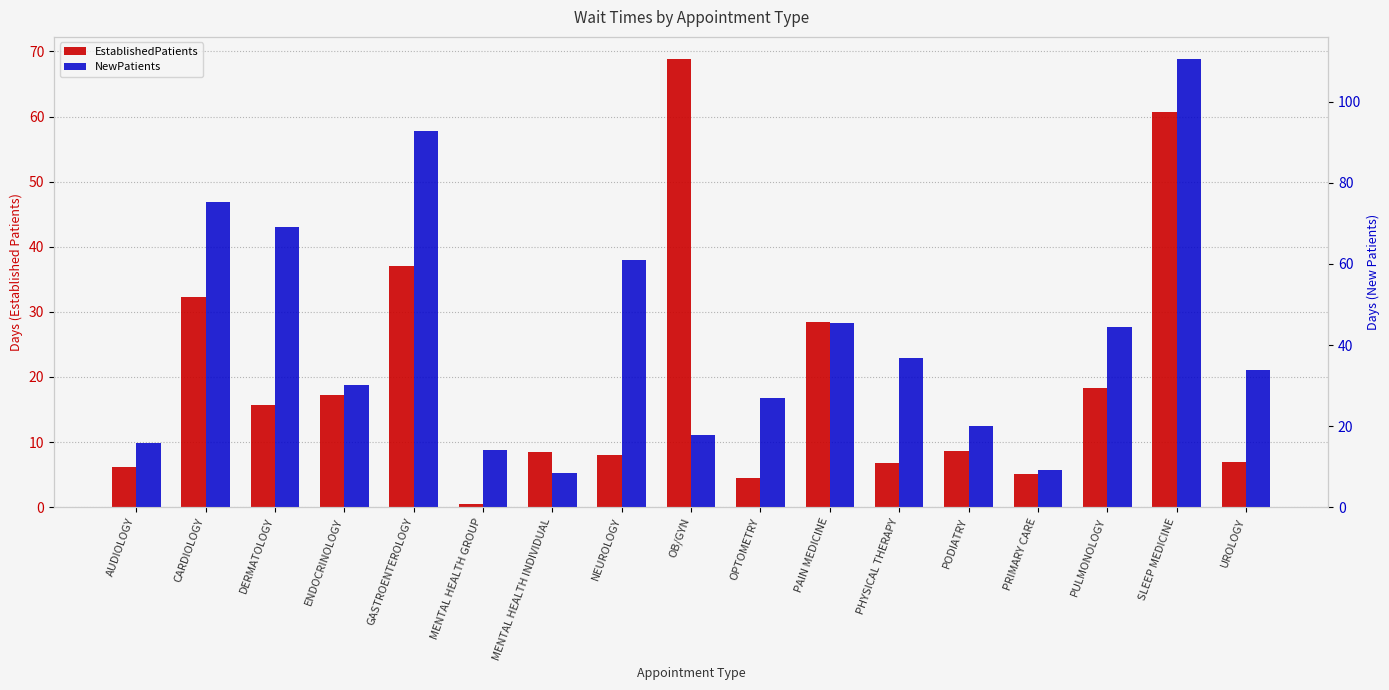

At PODIATRY, list the series in order from largest to smallest.

NewPatients, EstablishedPatients